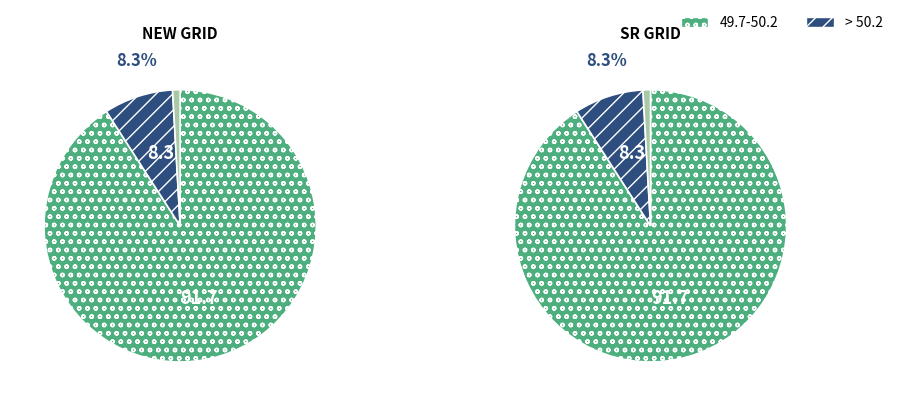

What is the difference between the highest and lowest values at NEW GRID?

90.8